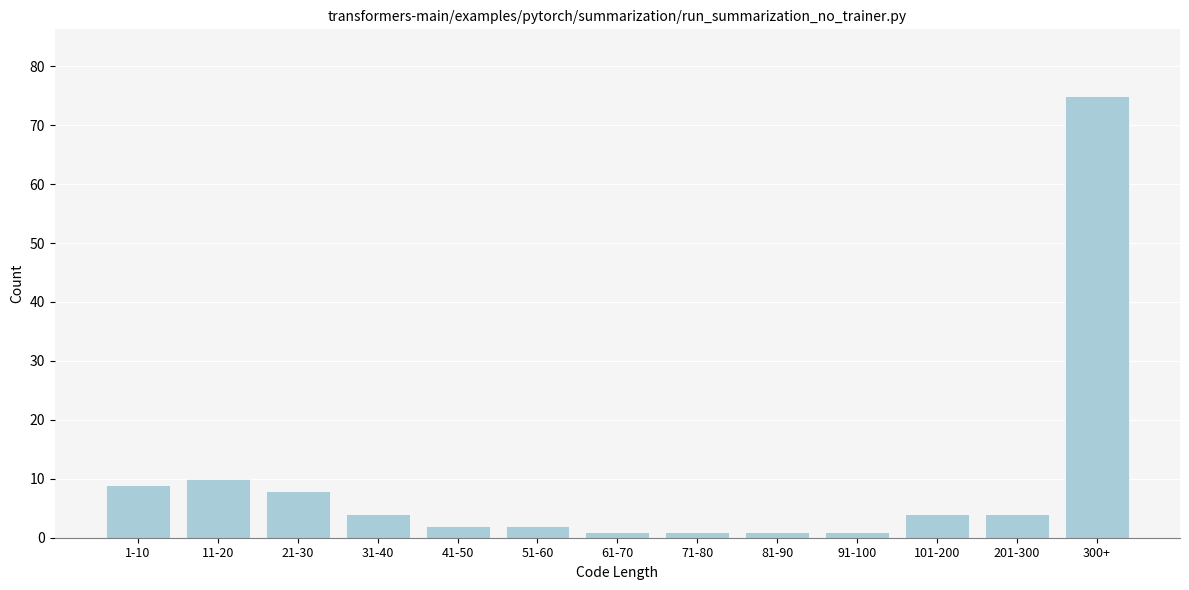

Reading left to right, extract all data points from this chart.

9	10	8	4	2	2	1	1	1	1	4	4	75